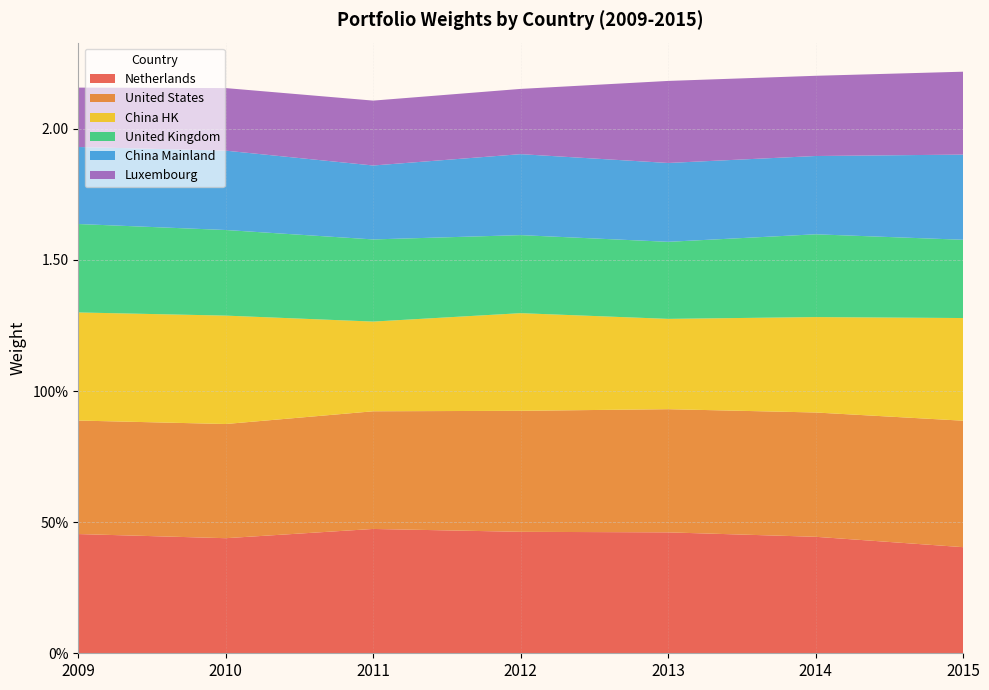

Reading left to right, list all the values displayed in this chart.

Netherlands: 2009=0.5	2010=0.4	2011=0.5	2012=0.5	2013=0.5	2014=0.4	2015=0.4
United States: 2009=0.4	2010=0.4	2011=0.4	2012=0.5	2013=0.5	2014=0.5	2015=0.5
China HK: 2009=0.4	2010=0.4	2011=0.3	2012=0.4	2013=0.3	2014=0.4	2015=0.4
United Kingdom: 2009=0.3	2010=0.3	2011=0.3	2012=0.3	2013=0.3	2014=0.3	2015=0.3
China Mainland: 2009=0.3	2010=0.3	2011=0.3	2012=0.3	2013=0.3	2014=0.3	2015=0.3
Luxembourg: 2009=0.2	2010=0.2	2011=0.2	2012=0.2	2013=0.3	2014=0.3	2015=0.3